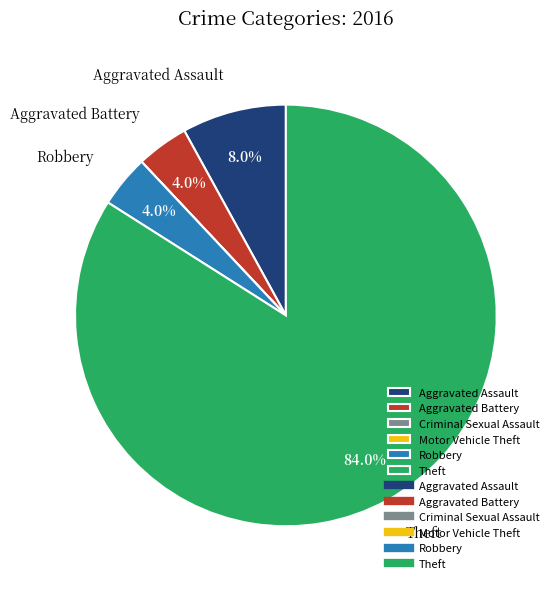

Is there a majority slice in this chart?

Yes